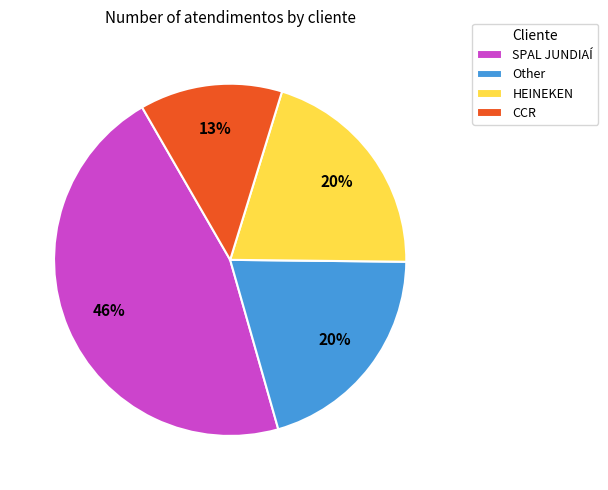

Which slice is the largest?

SPAL JUNDIAÍ